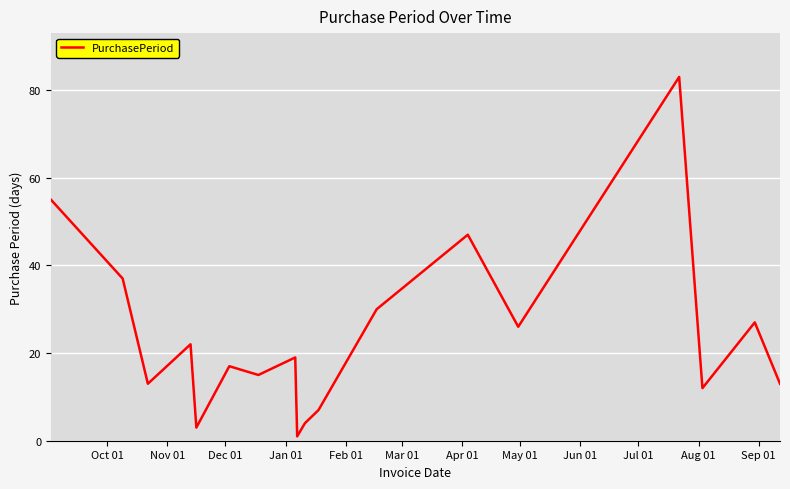

What is the maximum value shown in the chart?

83